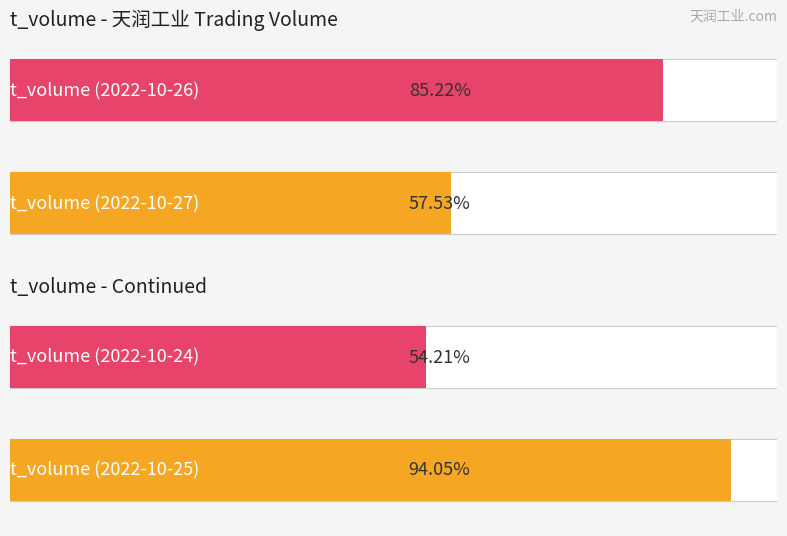

How many bars are there in each group?

2